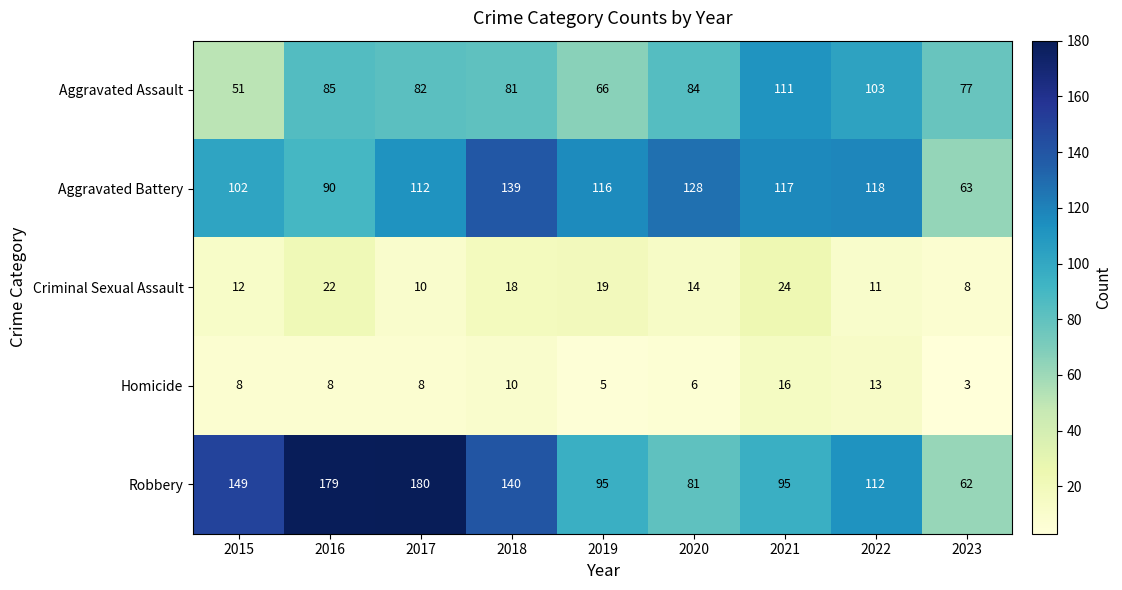

At which label is Aggravated Assault closest to 81?

2018